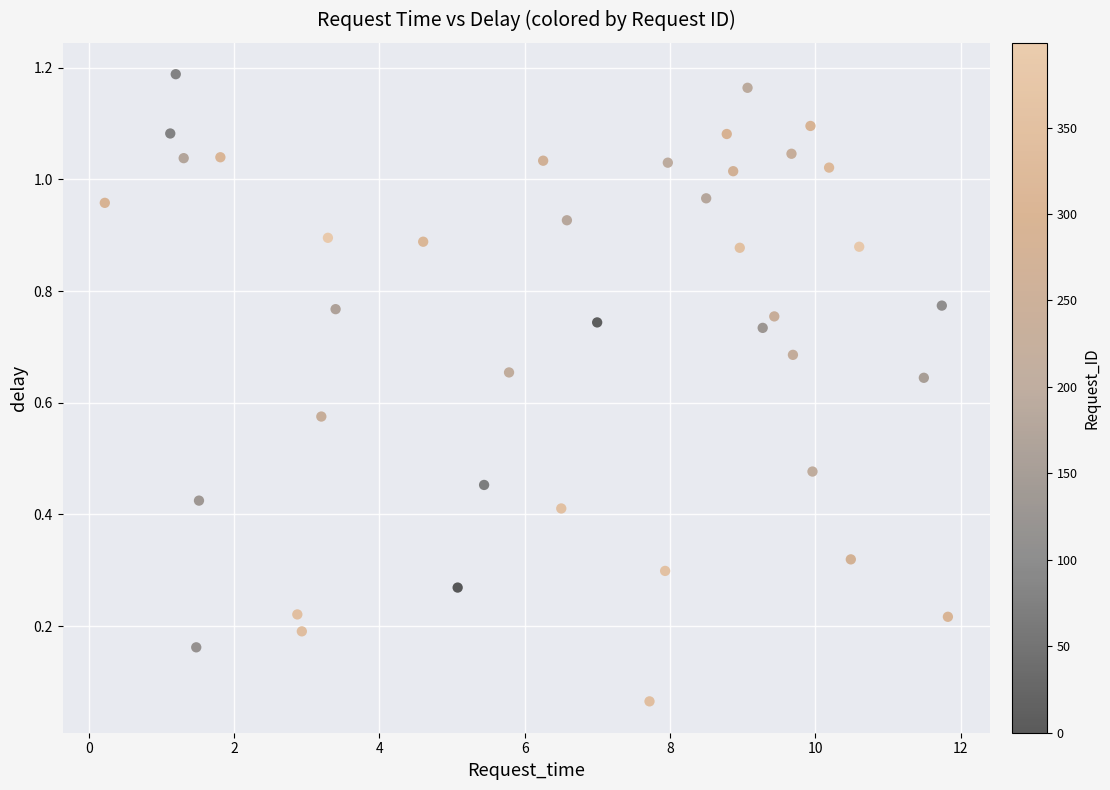

How many data points are displayed?

40